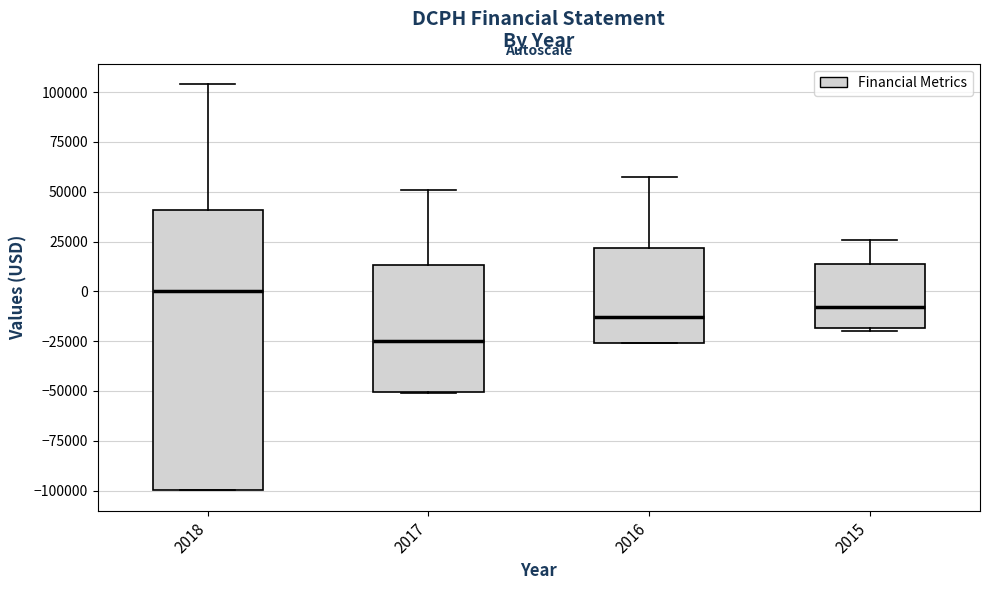

Reading left to right, transcribe this box plot: for each box, give where its median line is, the range the box spans, and where its two whiskers end, as read against the y-axis. The values are not printed on the chart, so give them approximately, as read against the axis.

2018: median 0, box -100000 to 40000, whiskers -100000 to 105000
2017: median -25000, box -50000 to 15000, whiskers -50000 to 50000
2016: median -15000, box -25000 to 20000, whiskers -25000 to 60000
2015: median -10000, box -20000 to 15000, whiskers -20000 (just below the box's lower edge) to 25000